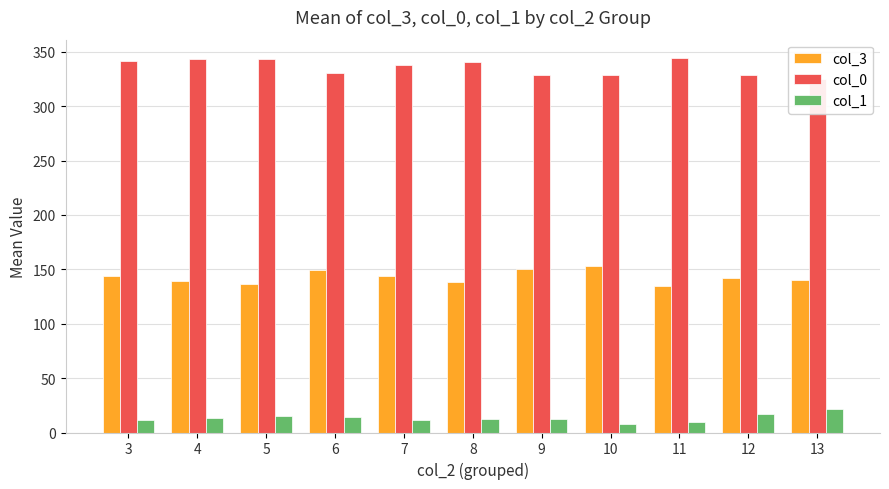

Reading left to right, extract all data points from this chart.

col_3: 144.0	139.0	137.0	149.0	143.5	138.8	150.0	153.0	135.0	142.0	140.0
col_0: 341.5	343.5	343.0	331.0	338.0	340.5	329.0	329.0	344.0	329.0	325.0
col_1: 11.5	13.5	15.0	14.0	11.5	12.8	12.0	8.0	10.0	17.0	22.0